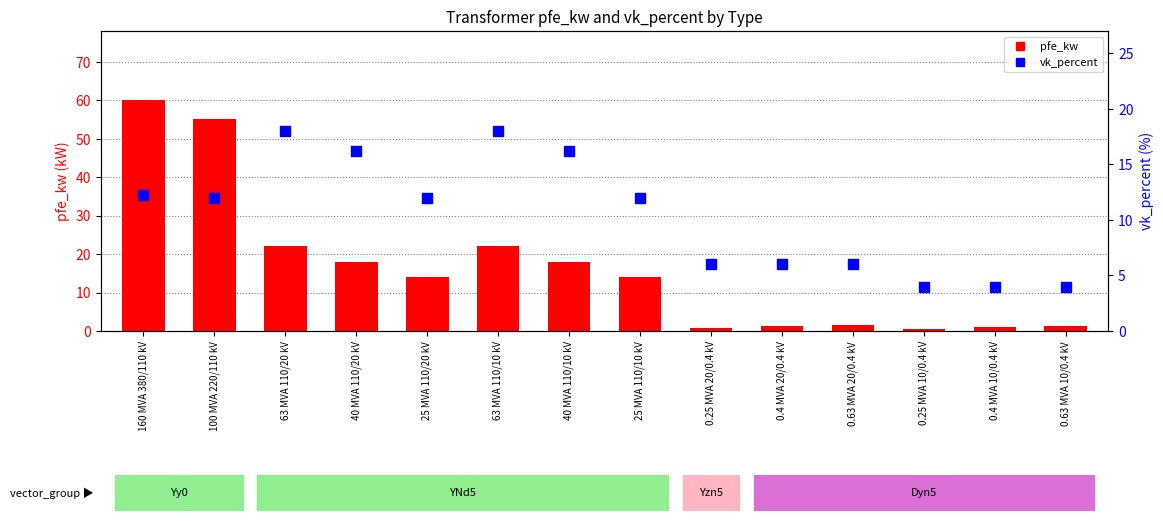

At which category is the sum across all series the highest?

160 MVA 380/110 kV